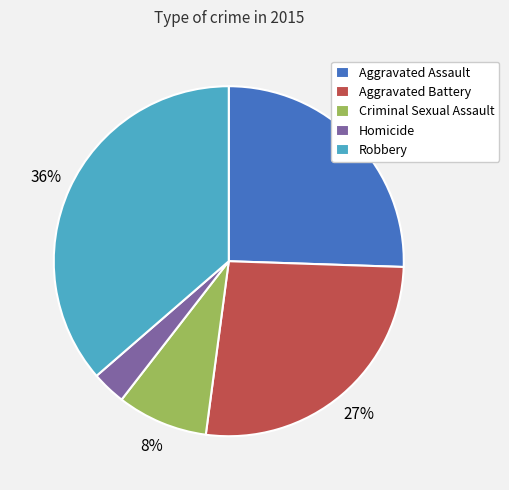

How many segments does this pie chart have?

5